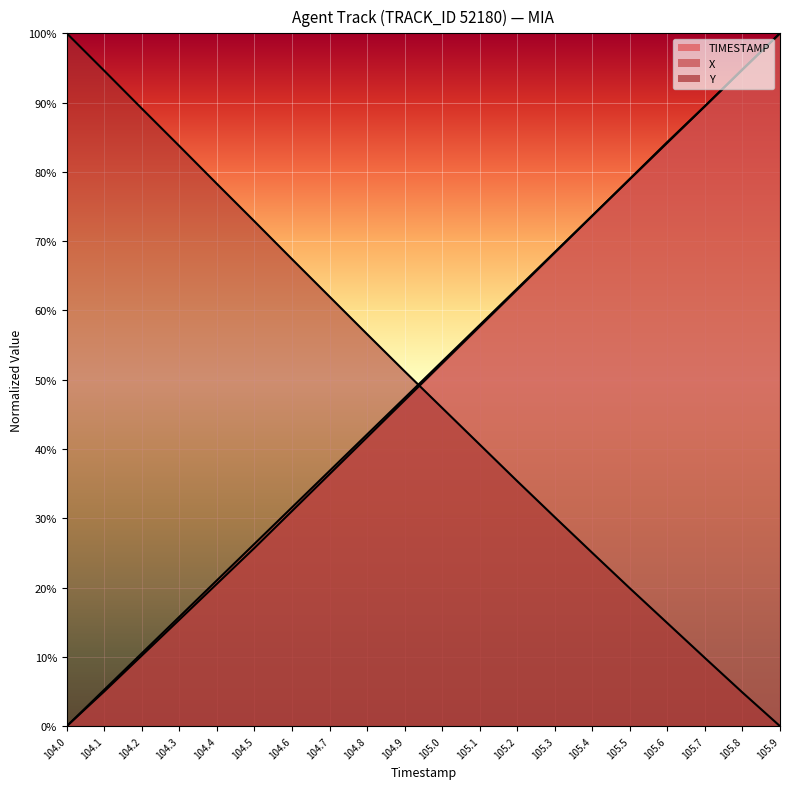

How many data points in TIMESTAMP are less than 52?

10